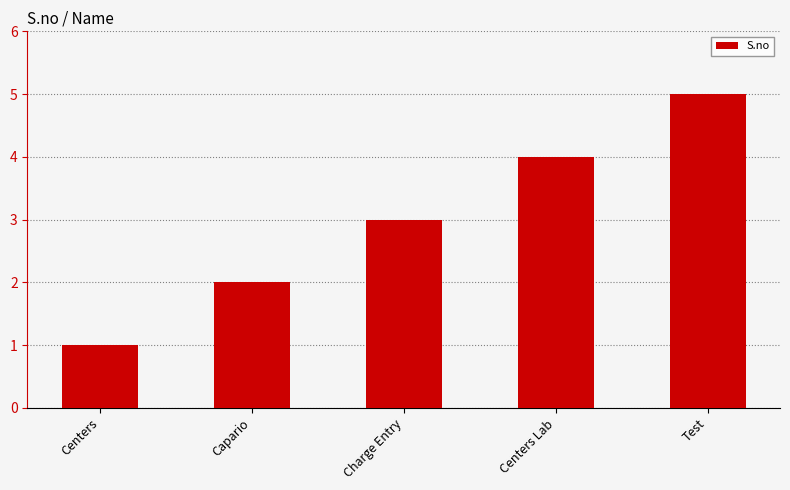

What is the sum of all values?

15